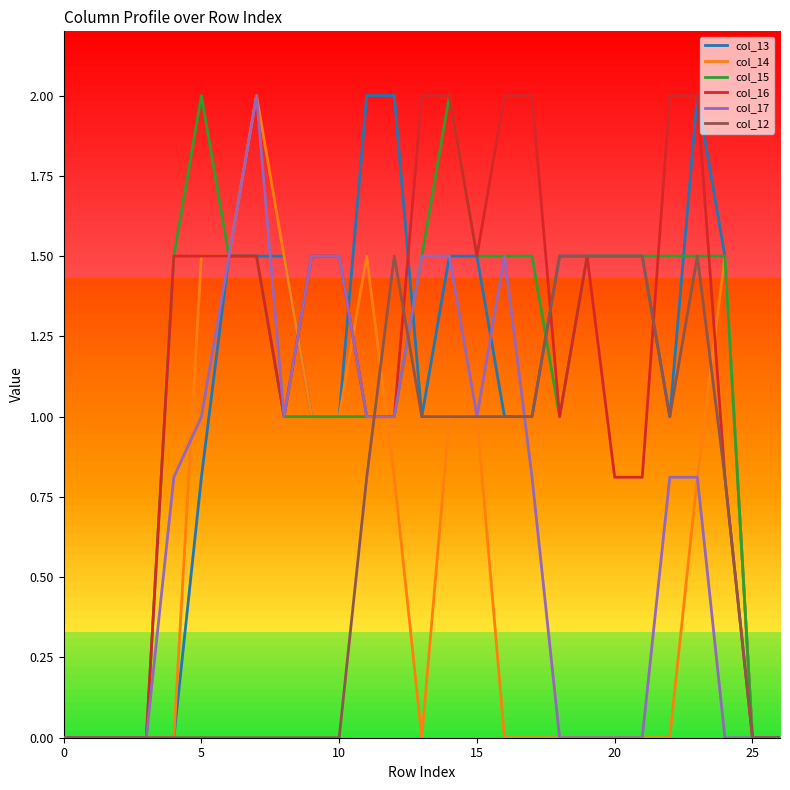

What is the maximum value for col_16?

2.0